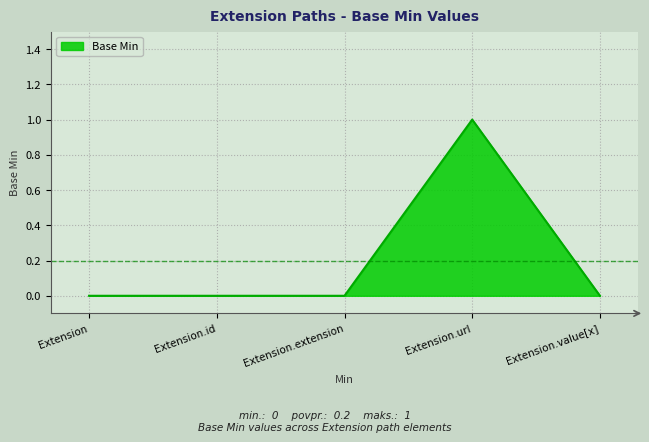

Does the chart have visible grid lines?

Yes